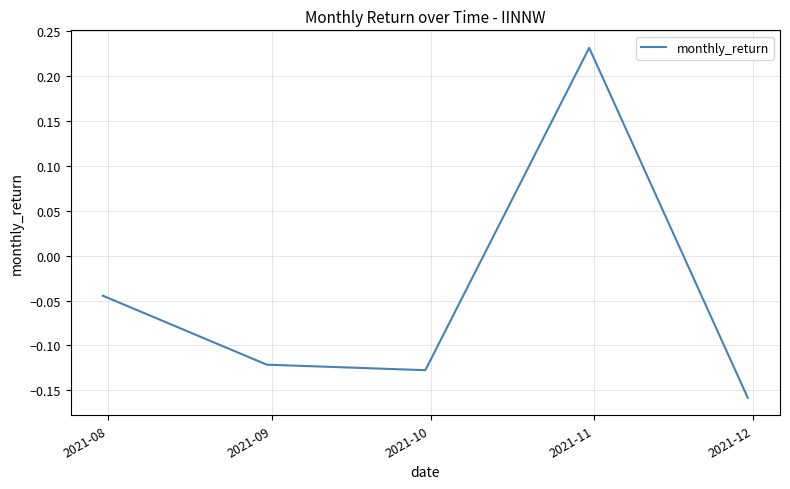

How many interior local valleys (lower than both neighbors) does the data have?

1